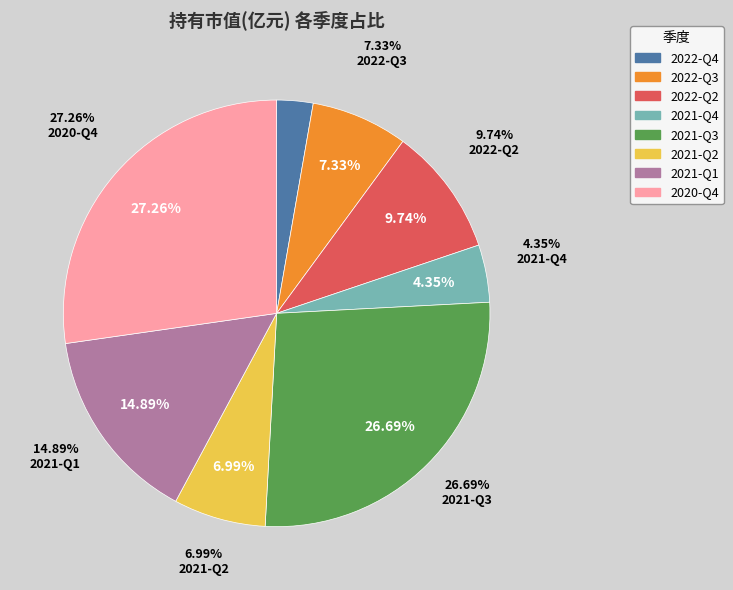

Rank the categories by value from lowest to highest.

2022-Q4, 2021-Q4, 2021-Q2, 2022-Q3, 2022-Q2, 2021-Q1, 2021-Q3, 2020-Q4